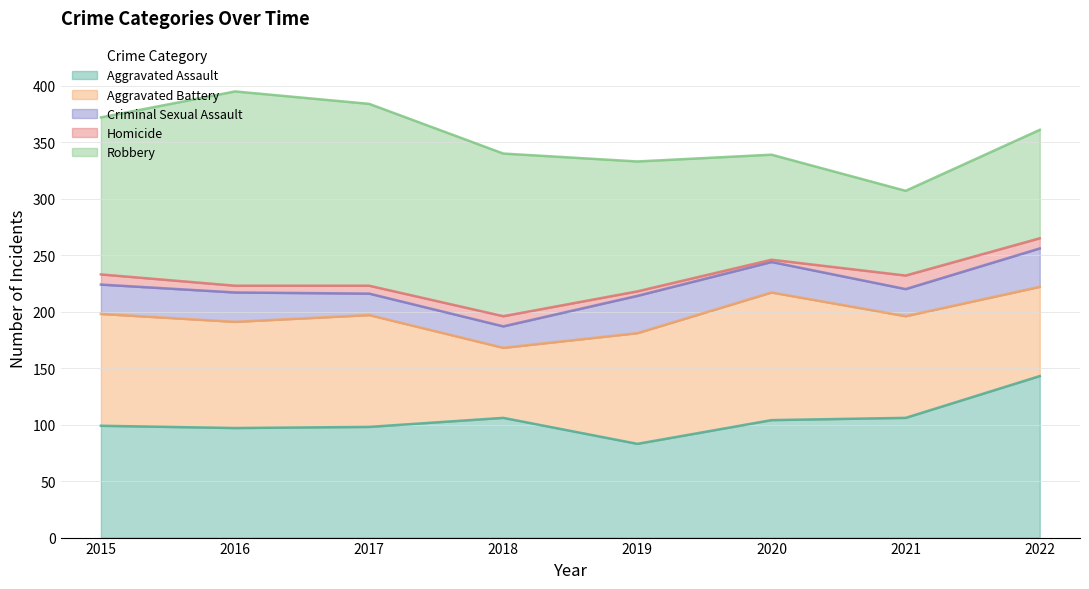

Which series has the widest spread of values?

Robbery